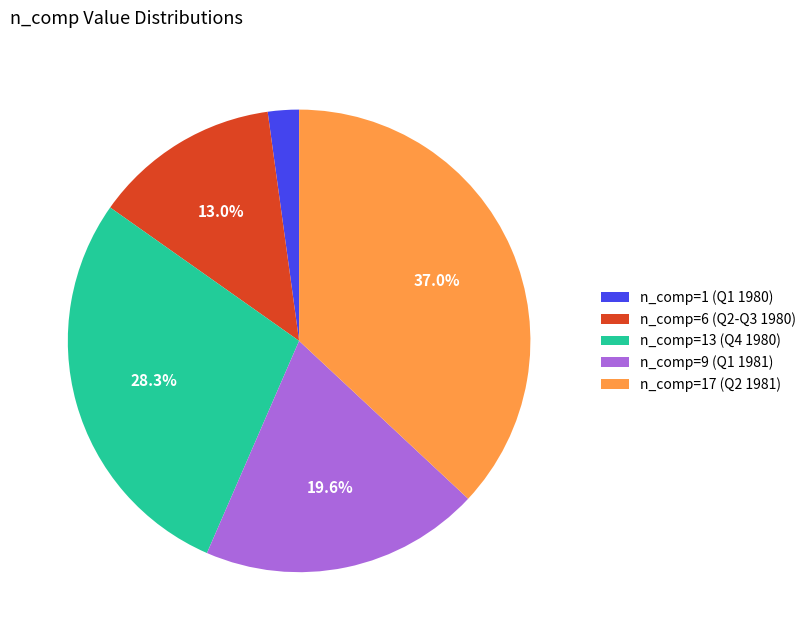

Count the number of slices in the pie.

5